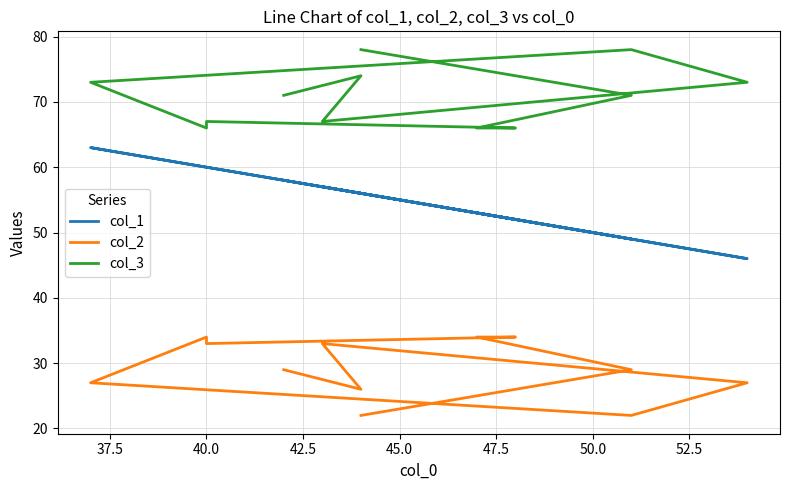

What is the sum of all col_3 values?

850